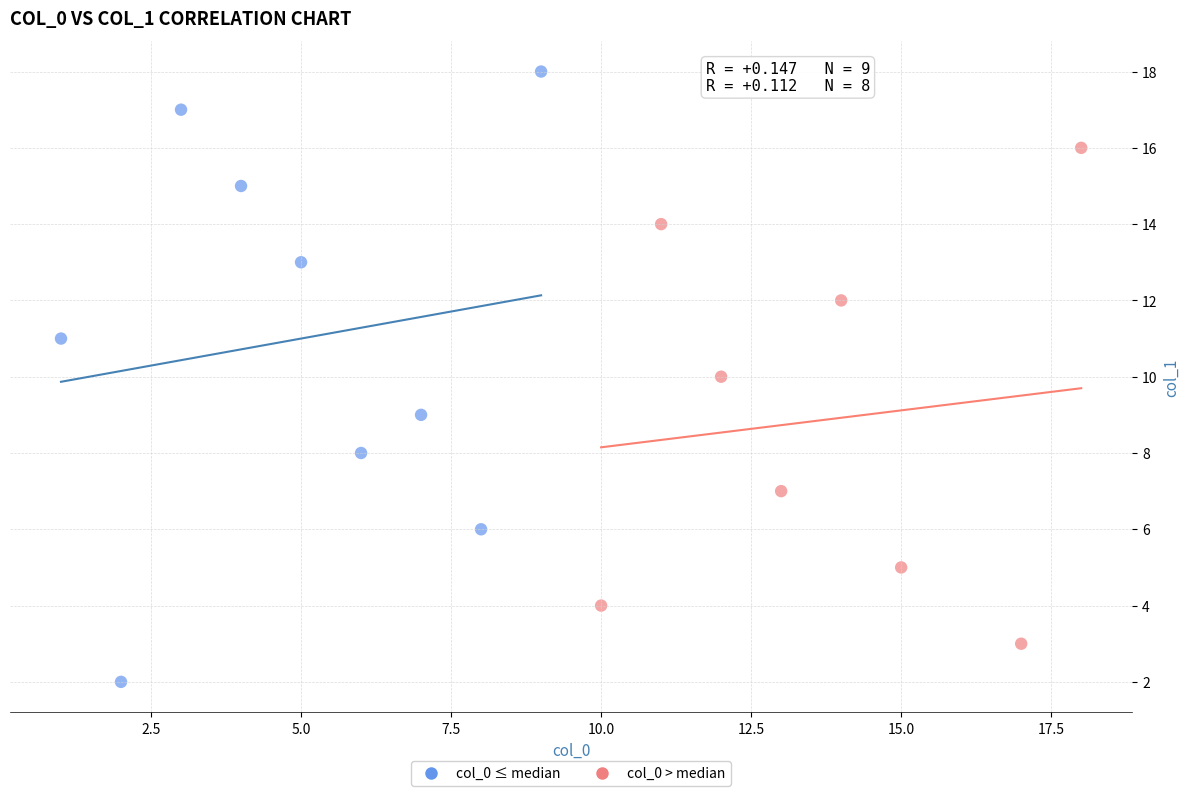

Which series has the widest spread of Y values?

col_0 ≤ median